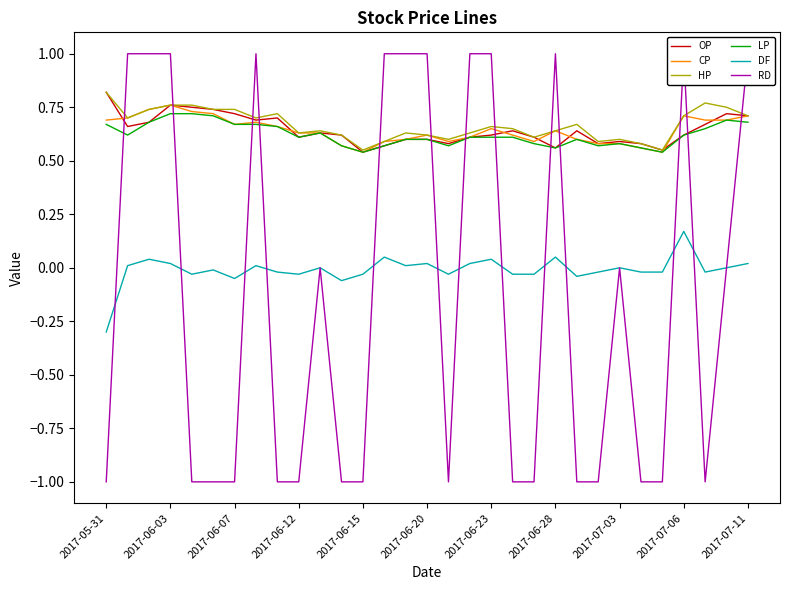

How many intersections are there between OP and RD?

13